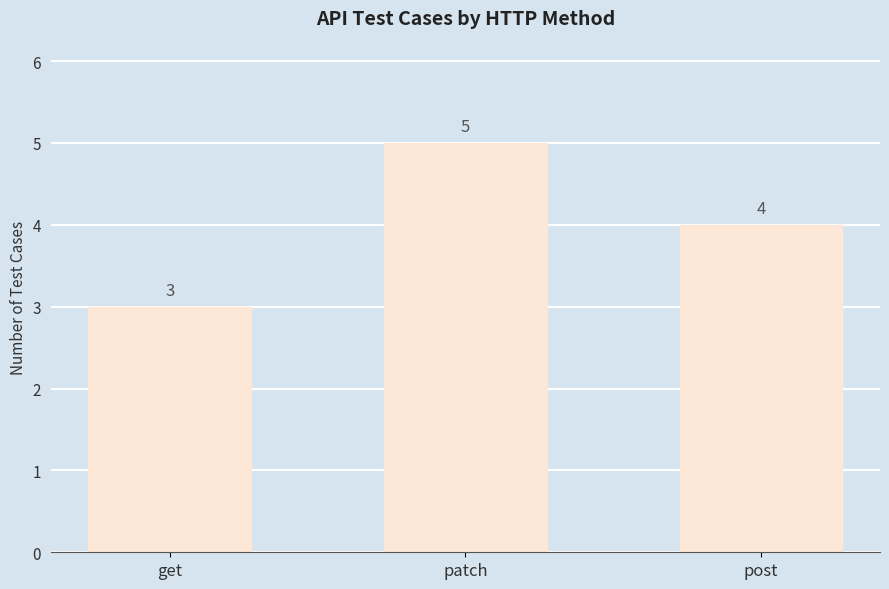

Rank the categories by value from lowest to highest.

get, post, patch